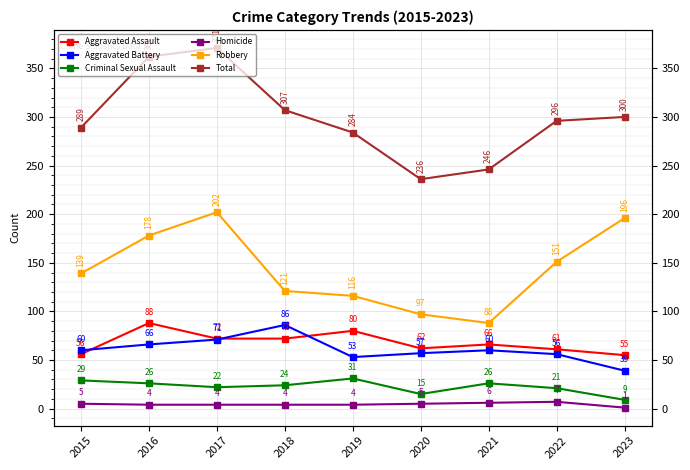

Reading left to right, extract all data points from this chart.

Aggravated Assault: 56	88	72	72	80	62	66	61	55
Aggravated Battery: 60	66	71	86	53	57	60	56	39
Criminal Sexual Assault: 29	26	22	24	31	15	26	21	9
Homicide: 5	4	4	4	4	5	6	7	1
Robbery: 139	178	202	121	116	97	88	151	196
Total: 289	362	371	307	284	236	246	296	300